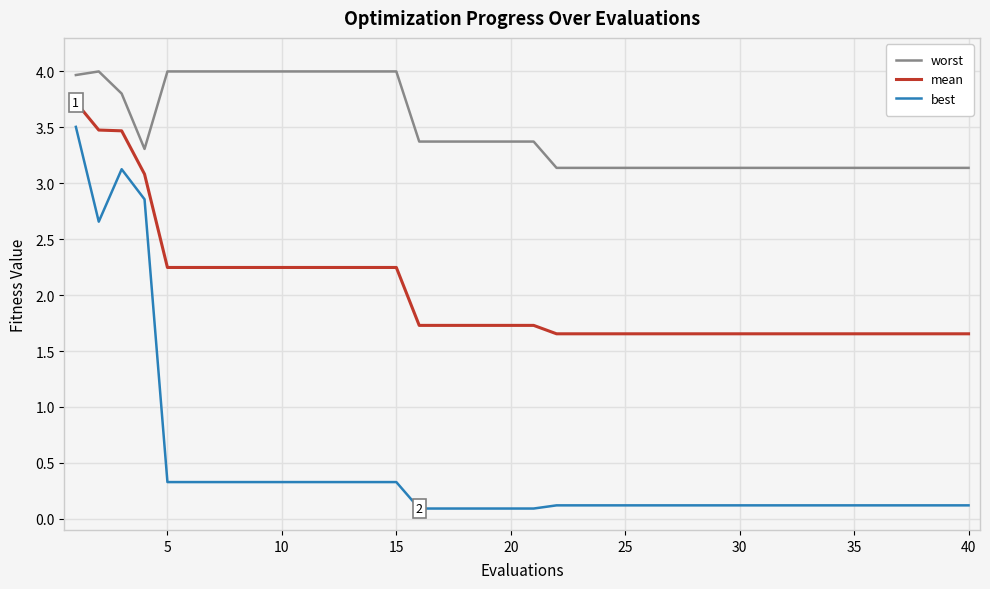

Which series has the largest total across all categories?

worst